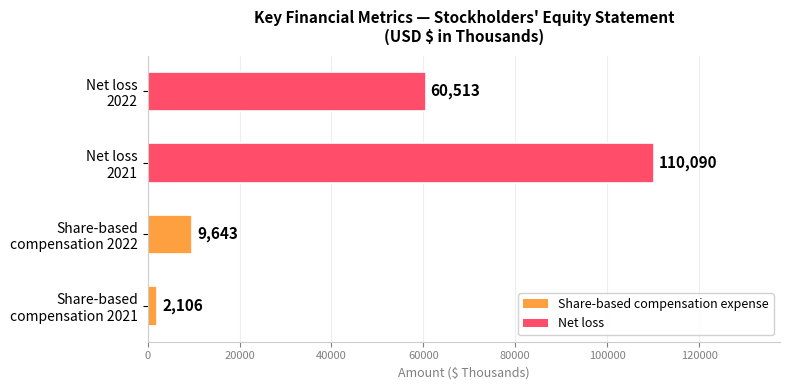

What is the greatest value displayed?

110090